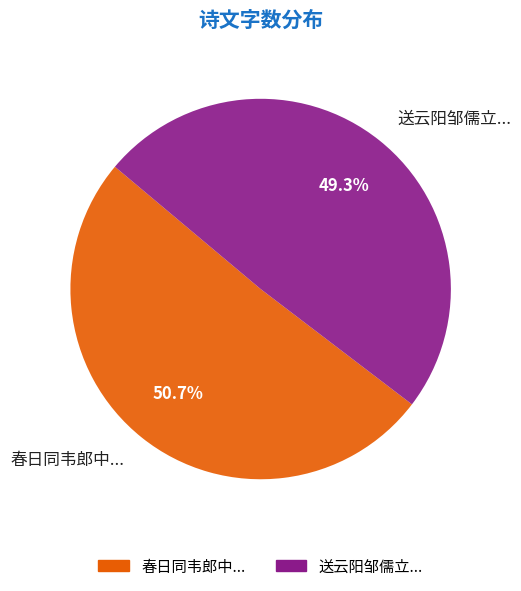

To the nearest percent, what is the difference between the largest and smallest slice percentages?

1%